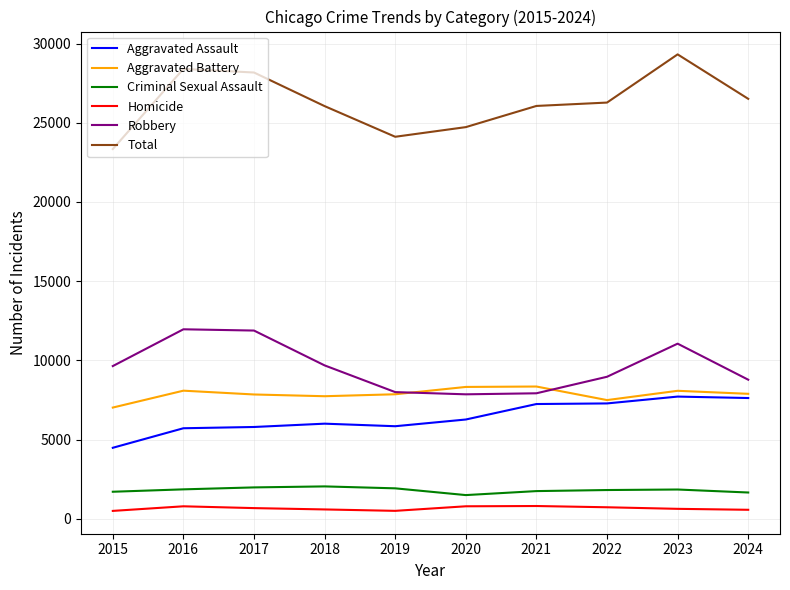

What is the difference between the maximum and second lowest values in the Homicide series?

305